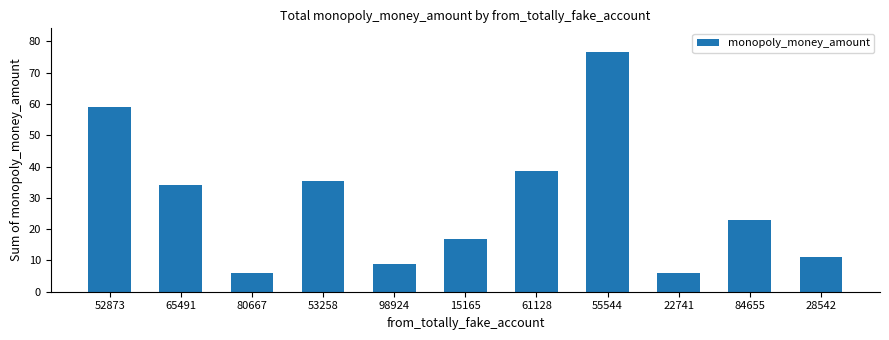

Reading left to right, what are all the values shown in this chart?

59.0	34.0	6.0	35.5	9.0	17.0	38.5	76.5	6.0	23.0	11.0